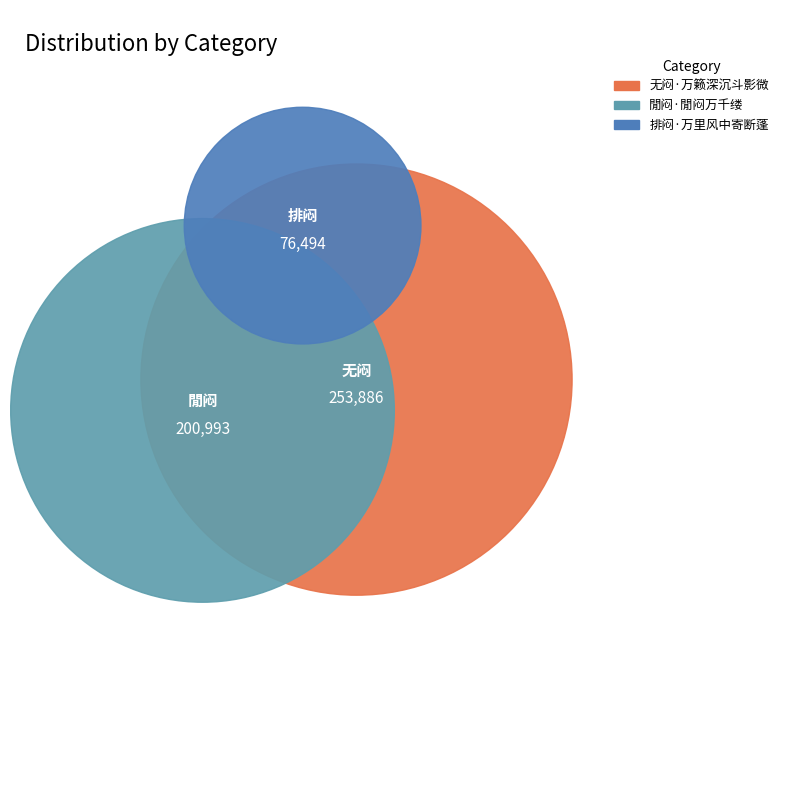

To the nearest percent, what percentage of the pie is 閒闷·閒闷万千缕?

38%